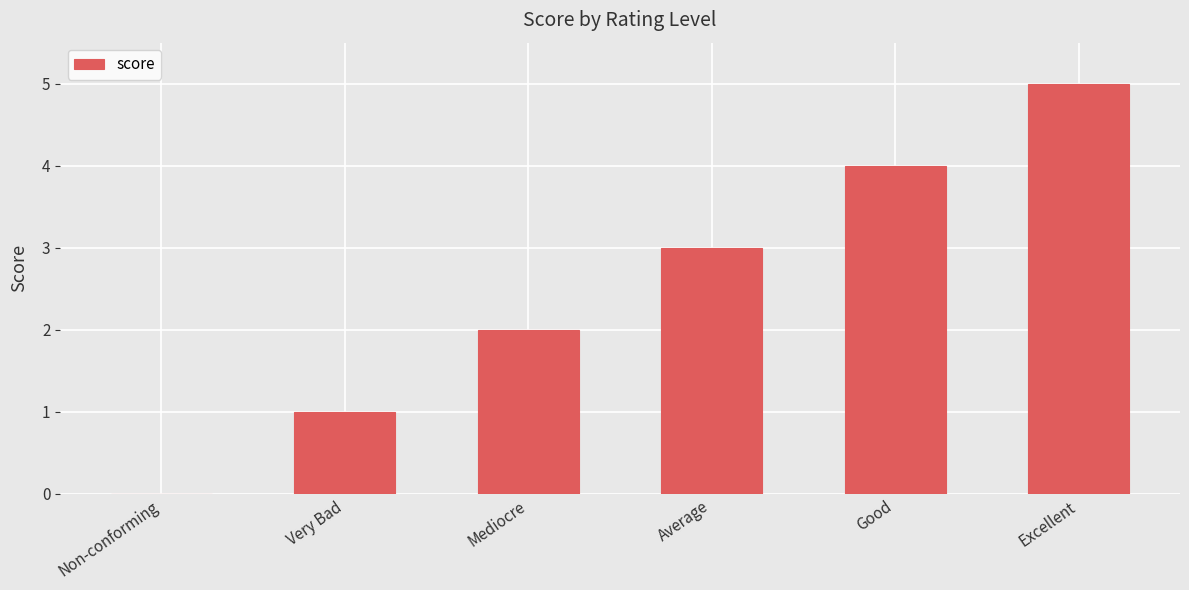

Between Non-conforming and Excellent, which is larger?

Excellent